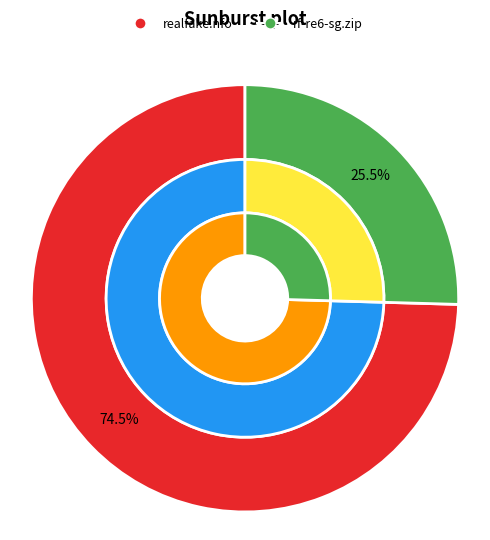

What is the ratio of the value at realfake.nfo to the value at rf-re6-sg.zip?

2.9